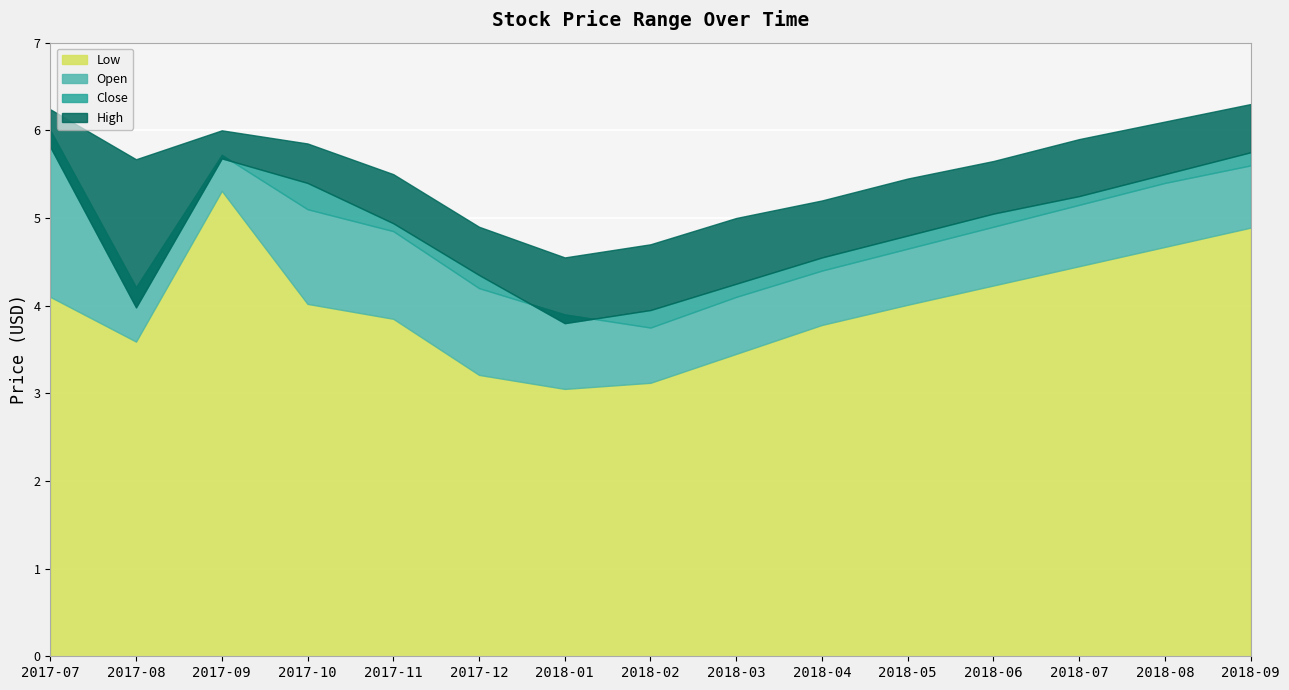

Which has a higher value, 2017-07 or 2018-08?

2018-08